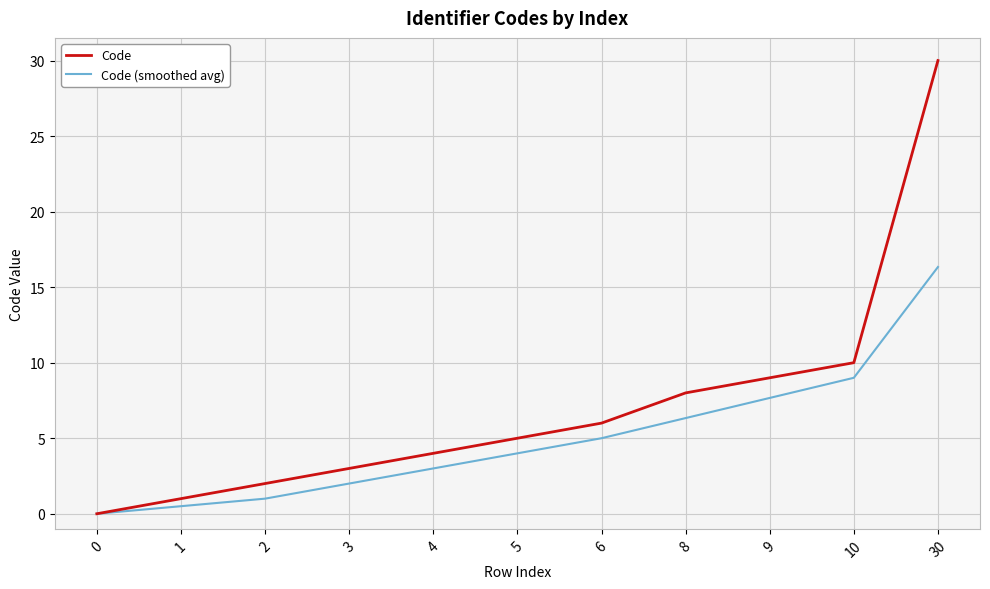

Is the value of Code at 30 greater than the value of Code (smoothed avg) at 3?

Yes